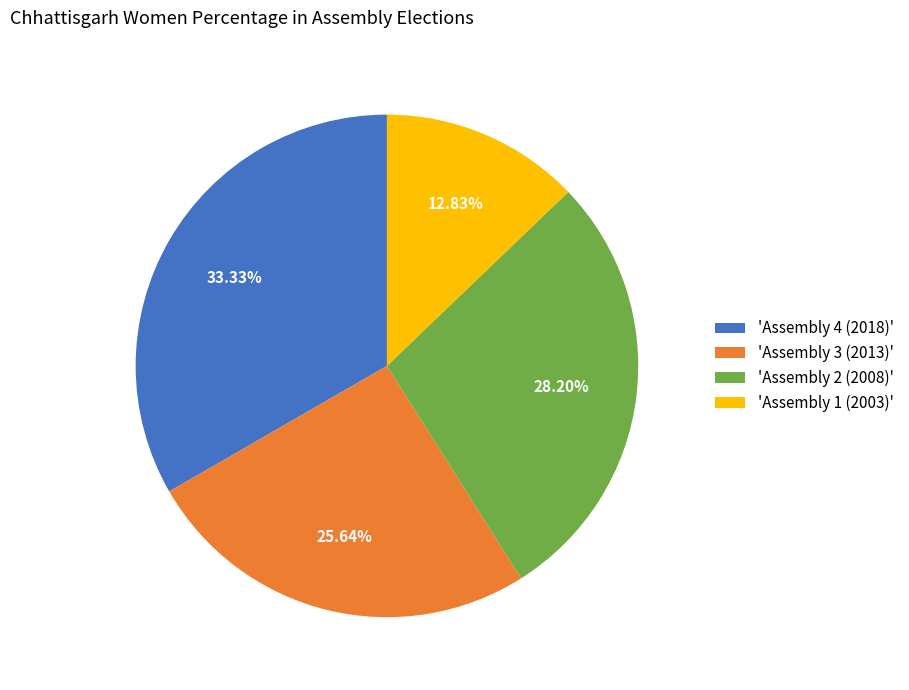

How many slices are in this pie chart?

4